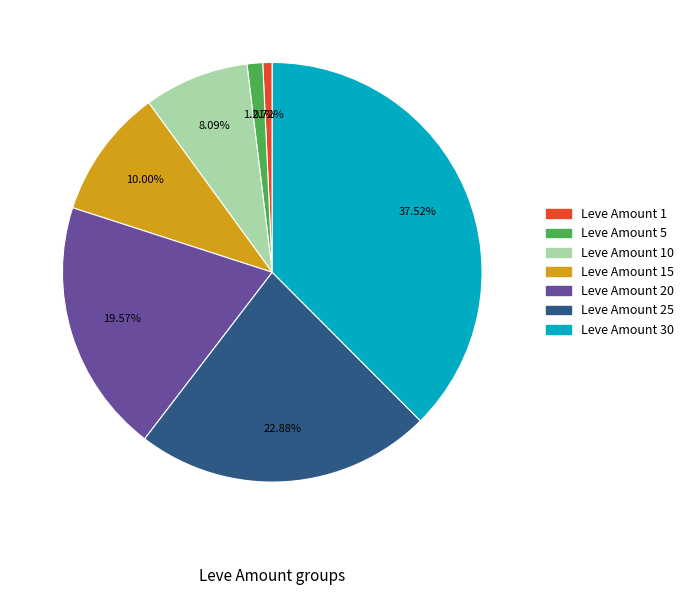

Is there any slice that represents more than half of the pie?

No